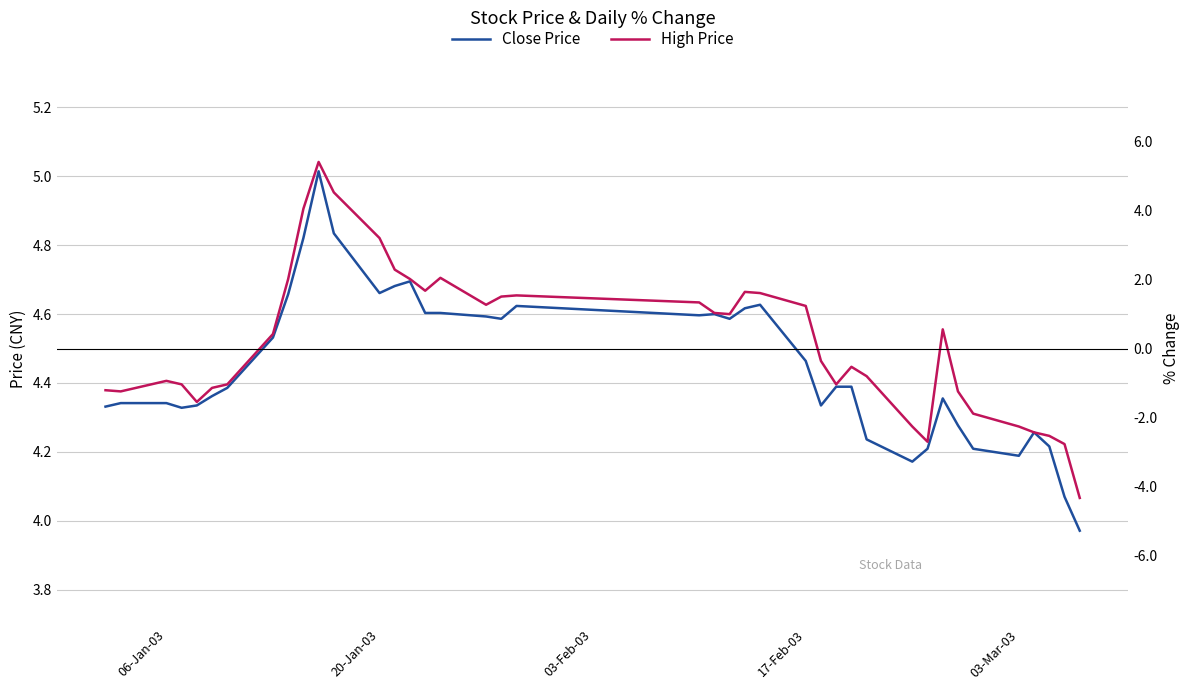

Reading left to right, list all the values displayed in this chart.

Close Price: 4.3	4.3	4.3	4.3	4.3	4.4	4.4	4.5	4.7	4.8	5.0	4.8	4.7	4.7	4.7	4.6	4.6	4.6	4.6	4.6	4.6	4.6	4.6	4.6	4.6	4.5	4.3	4.4	4.4	4.2	4.2	4.2	4.4	4.3	4.2	4.2	4.3	4.2	4.1	4.0
High Price: 4.4	4.4	4.4	4.4	4.3	4.4	4.4	4.5	4.7	4.9	5.0	5.0	4.8	4.7	4.7	4.7	4.7	4.6	4.7	4.7	4.6	4.6	4.6	4.7	4.7	4.6	4.5	4.4	4.4	4.4	4.3	4.2	4.6	4.4	4.3	4.3	4.3	4.2	4.2	4.1